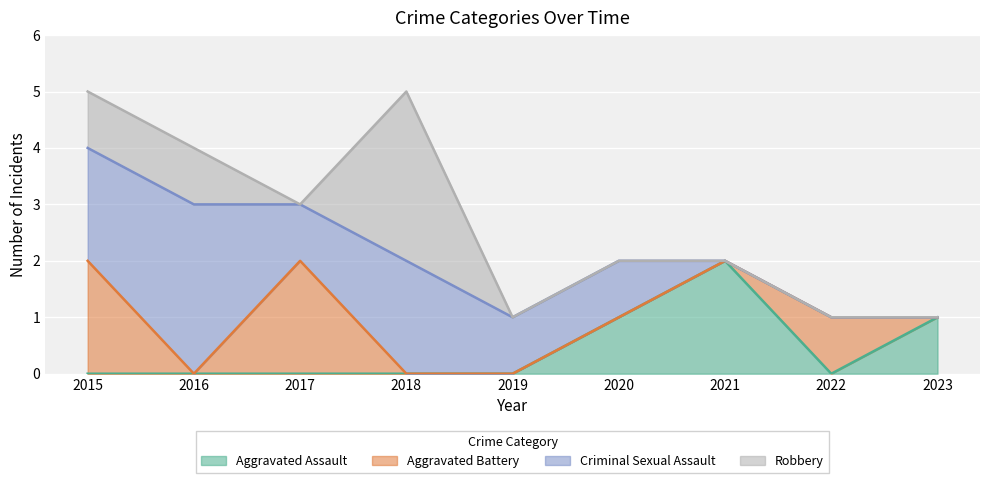

What is the average value of the Criminal Sexual Assault series?

1